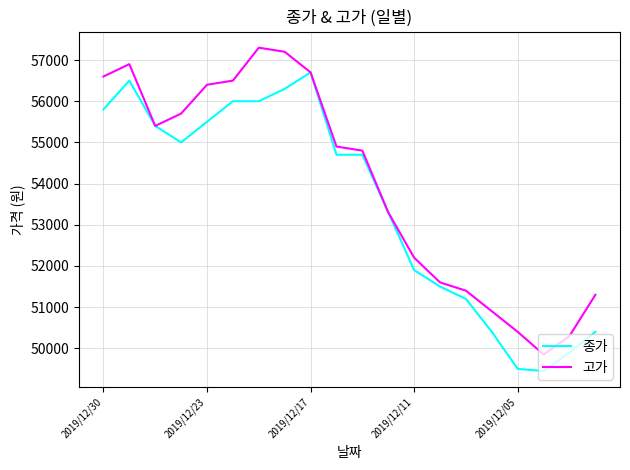

What is the highest value of the 고가 series?

57300